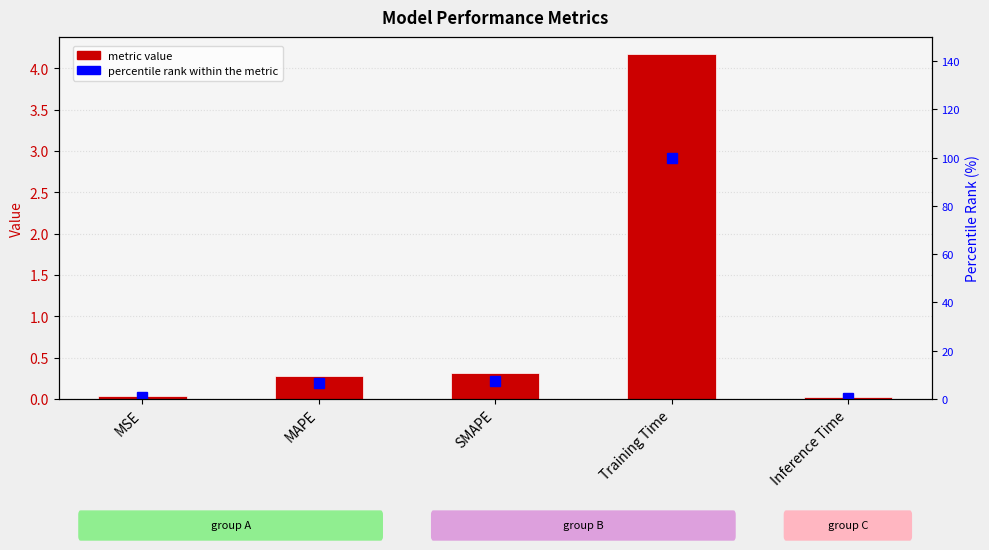

Which series has the largest total across all categories?

percentile rank within the metric